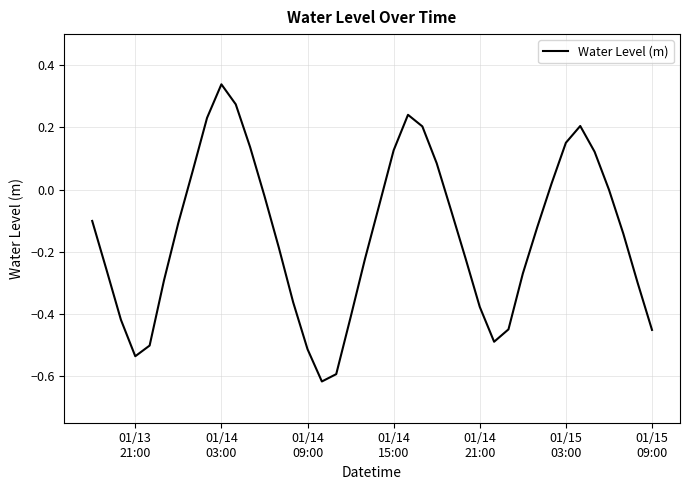

What is the difference between the maximum and minimum values?

1.0